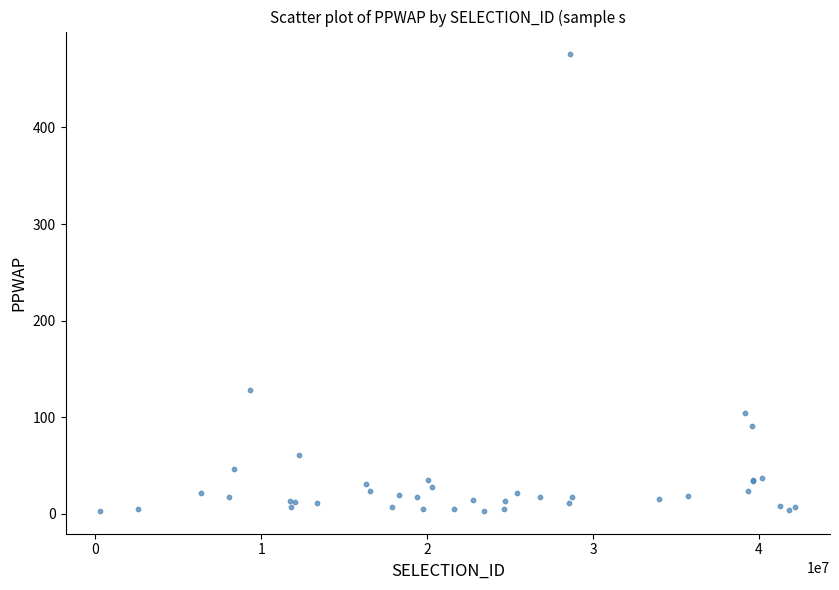

What Y value in the scatter plot is closest to 239?

128.6